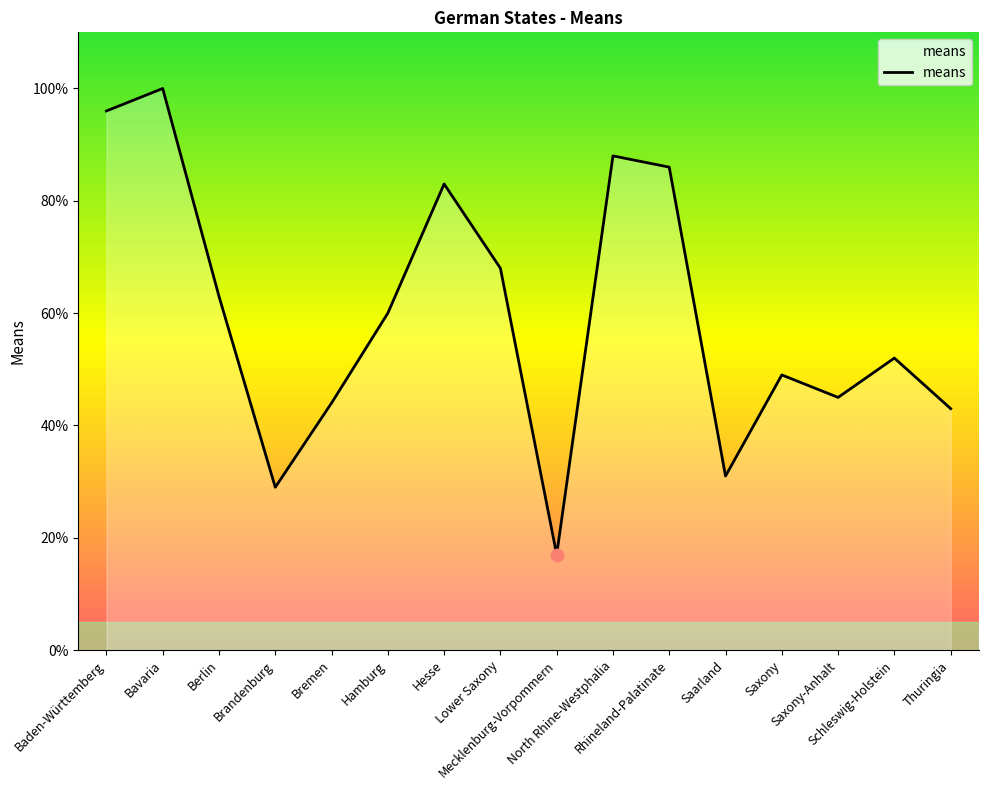

Between Saarland and Mecklenburg-Vorpommern, which is larger?

Saarland